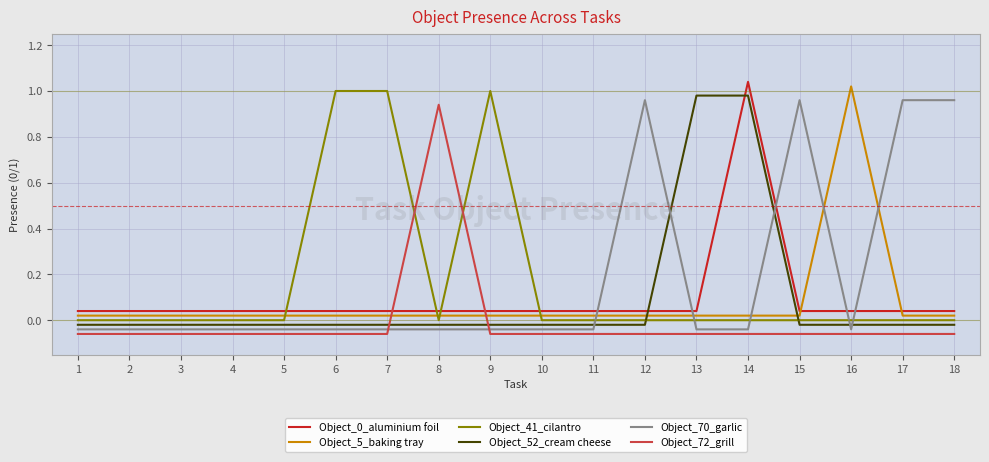

True or false: Object_0_aluminium foil has more than 2 interior local peaks.

False